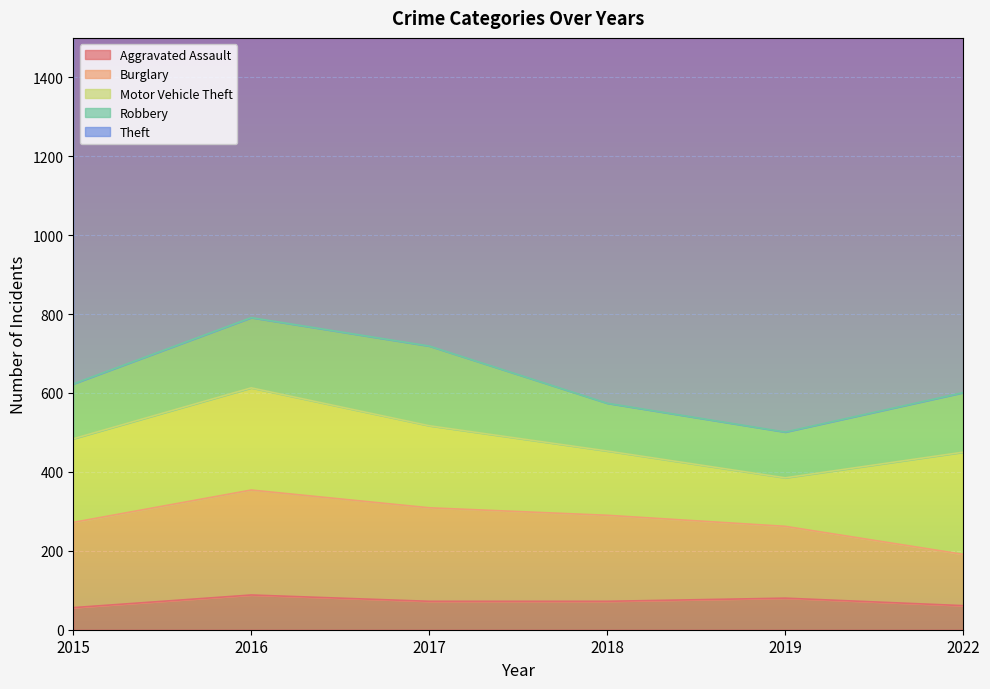

Is it true that Robbery equals 151 at 2022?

True